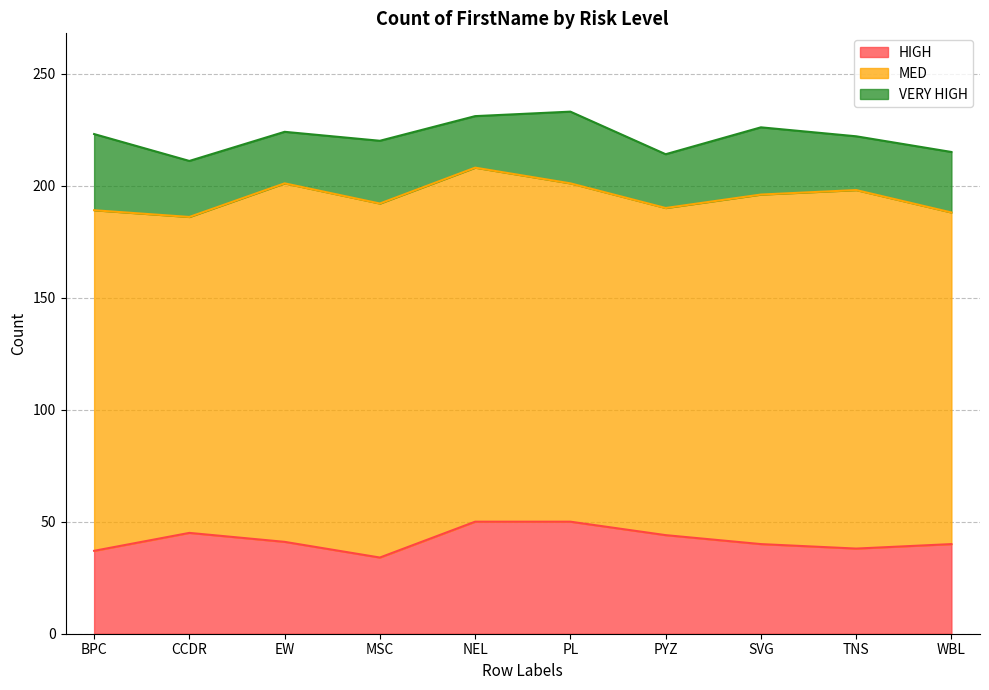

At which category does the chart reach its peak across all series?

EW